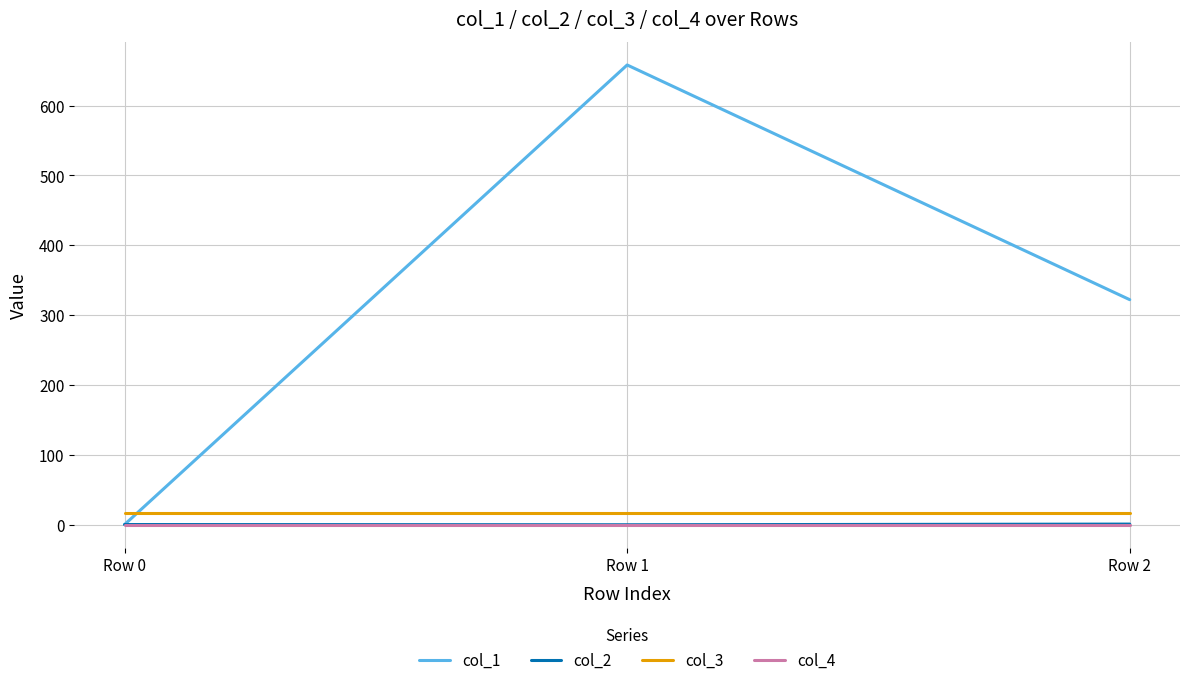

What is the difference between the highest and lowest values at Row 0?

16.0